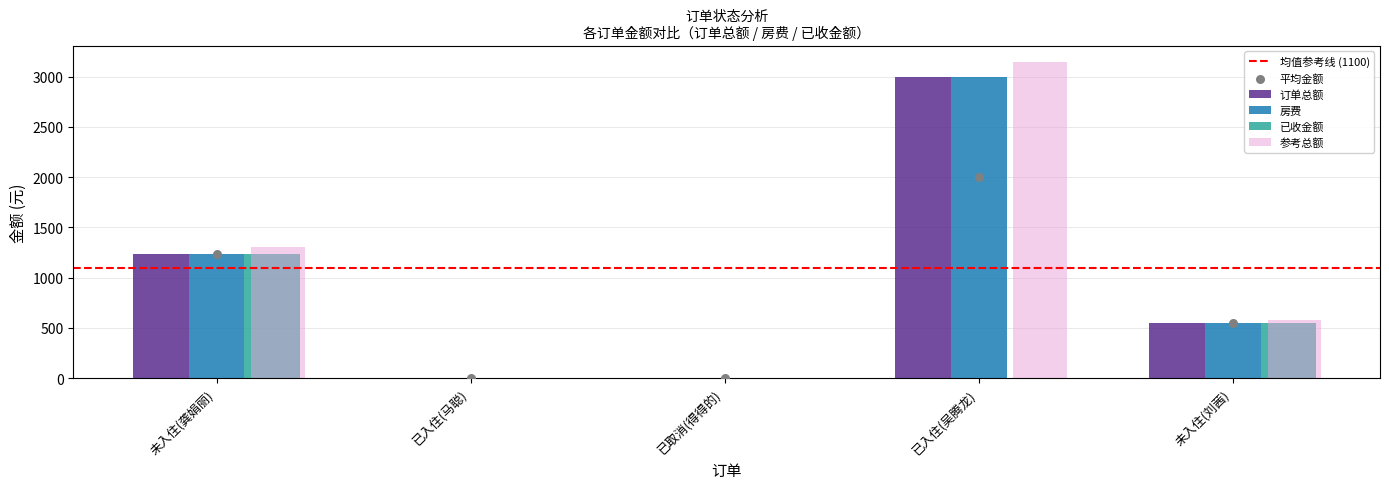

What is the total value across all series at 未入住(龚娟丽)?

3720